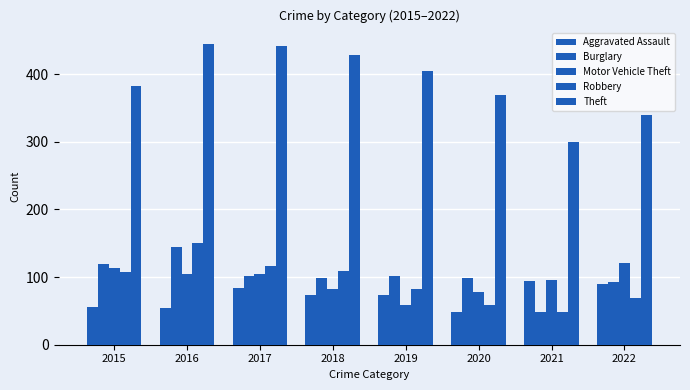

Reading left to right, list all the values displayed in this chart.

Aggravated Assault: 56	54	84	73	73	49	94	90
Burglary: 119	144	102	98	101	98	48	92
Motor Vehicle Theft: 114	105	105	82	59	78	96	121
Robbery: 107	150	117	109	82	58	48	69
Theft: 383	445	442	428	404	369	299	339